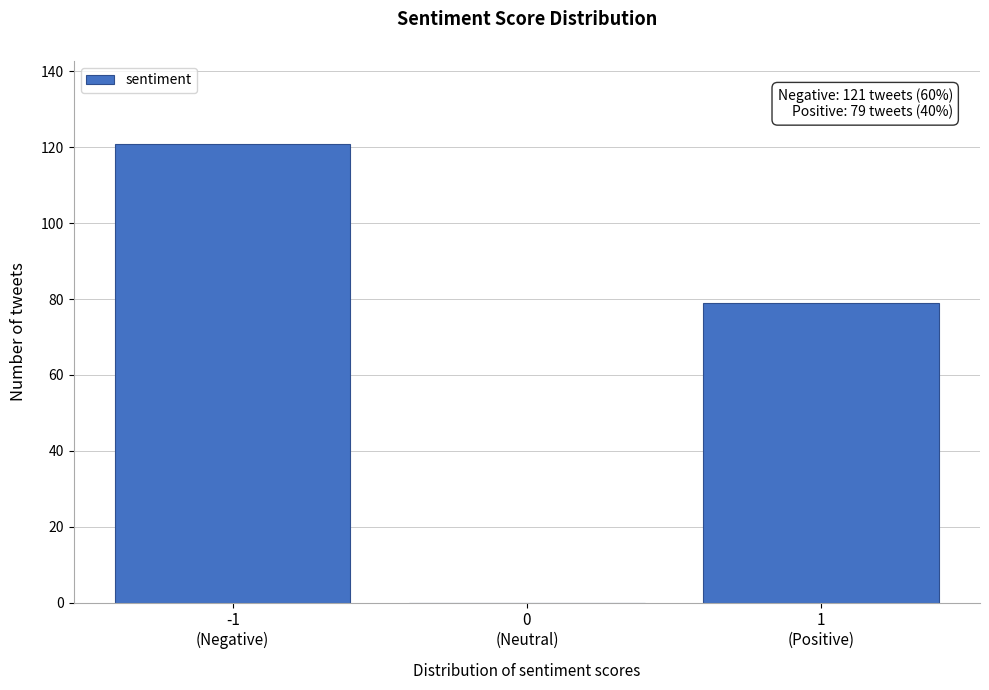

What is the greatest value displayed?

121